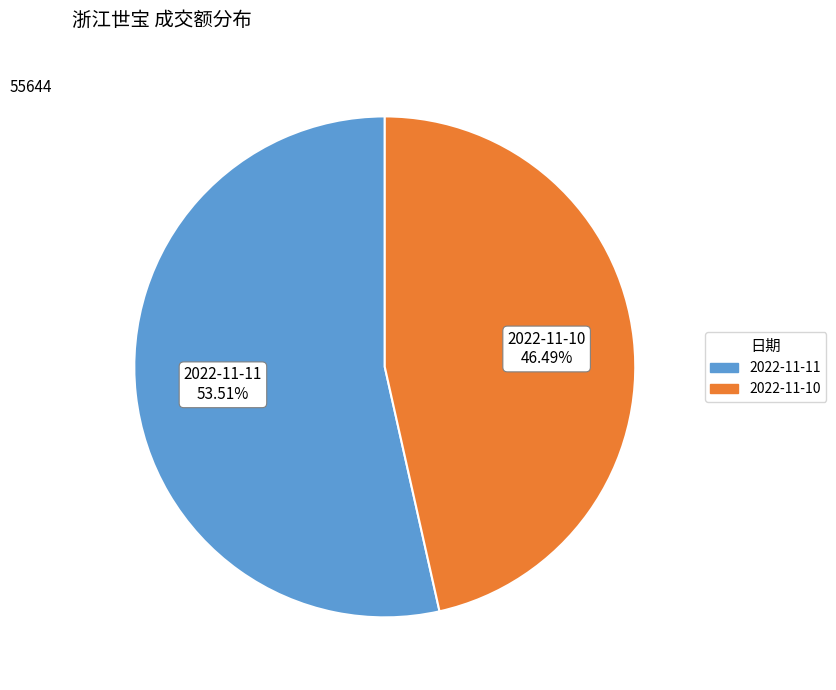

Which has a higher value, 2022-11-10 or 2022-11-11?

2022-11-11